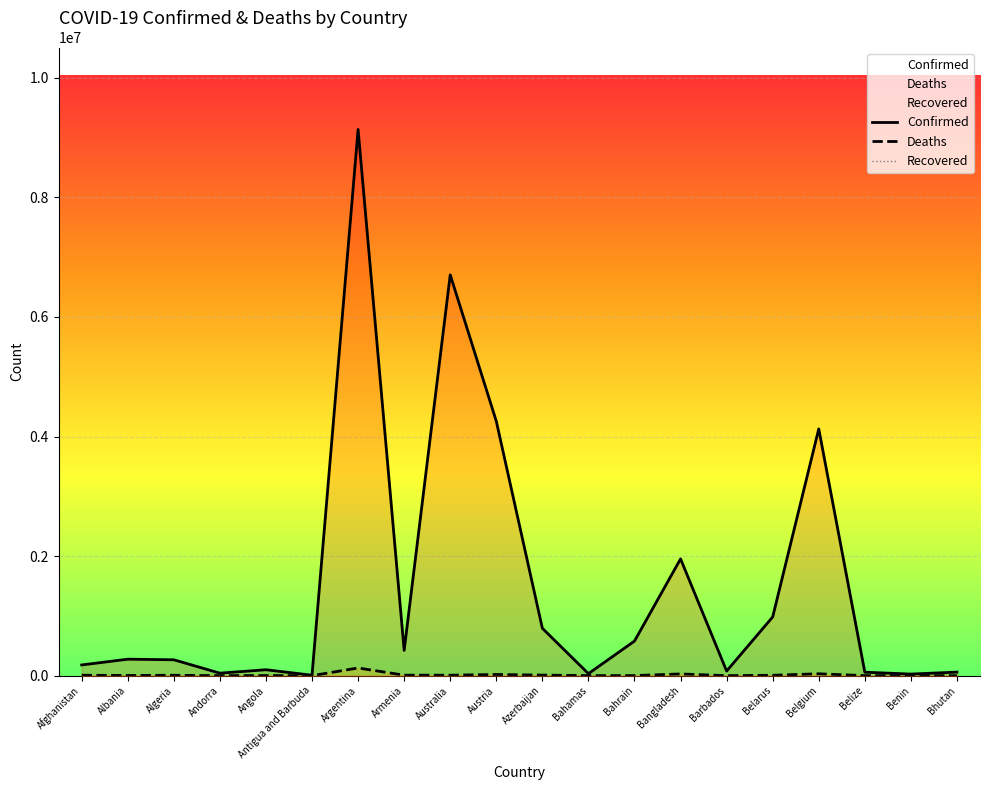

Where does the Confirmed series first go above 275688?

Argentina